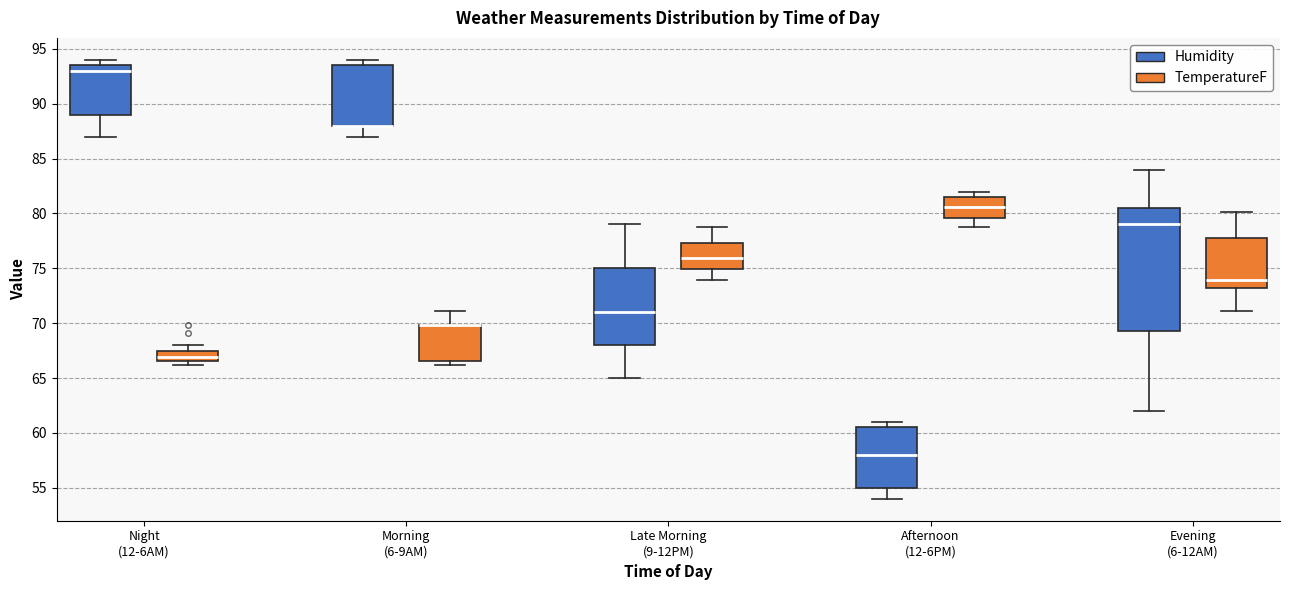

Reading left to right, transcribe this box plot: for each box, give where its median line is, the range the box spans, and where its two whiskers end, as read against the y-axis. The values are not printed on the chart, so give them approximately, as read against the axis.

Night (12-6AM) (Humidity): median 93.0, box 89.0 to 93.5, whiskers 87.0 to 94.0
Night (12-6AM) (TemperatureF): median 67.0, box 66.5 to 67.5, whiskers 66.0 to 68.0
Morning (6-9AM) (Humidity): median 88.0 (drawn on the box's lower edge), box 88.0 to 93.5, whiskers 87.0 to 94.0
Morning (6-9AM) (TemperatureF): median 70.0 (drawn on the box's upper edge), box 66.5 to 70.0, whiskers 66.0 to 71.0
Late Morning (9-12PM) (Humidity): median 71.0, box 68.0 to 75.0, whiskers 65.0 to 79.0
Late Morning (9-12PM) (TemperatureF): median 76.0, box 75.0 to 77.5, whiskers 74.0 to 79.0
Afternoon (12-6PM) (Humidity): median 58.0, box 55.0 to 60.5, whiskers 54.0 to 61.0
Afternoon (12-6PM) (TemperatureF): median 80.5, box 79.5 to 81.5, whiskers 79.0 to 82.0
Evening (6-12AM) (Humidity): median 79.0, box 69.5 to 80.5, whiskers 62.0 to 84.0
Evening (6-12AM) (TemperatureF): median 74.0, box 73.0 to 77.5, whiskers 71.0 to 80.0